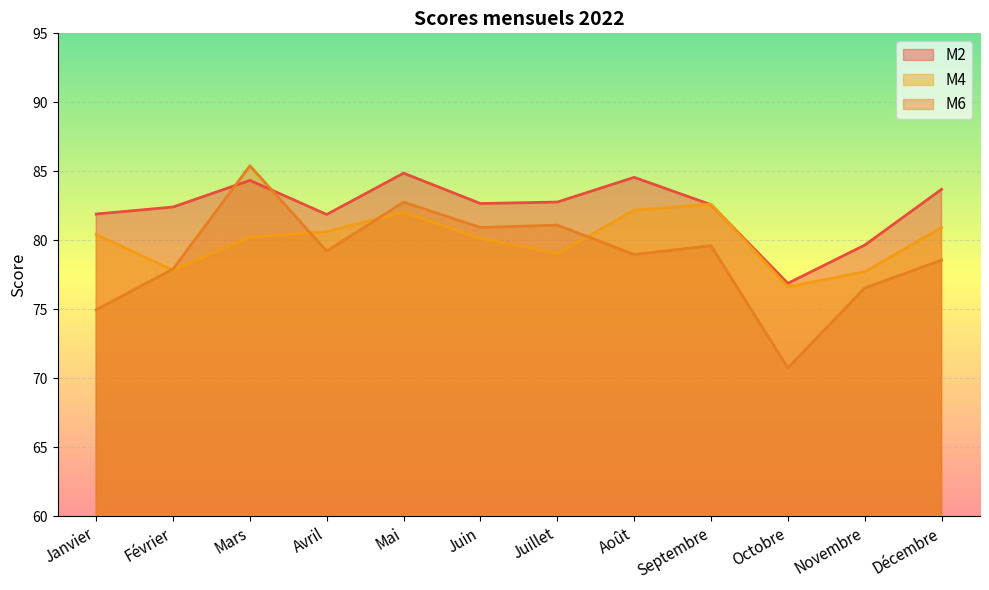

Which category has the lowest value in the M2 series?

Octobre